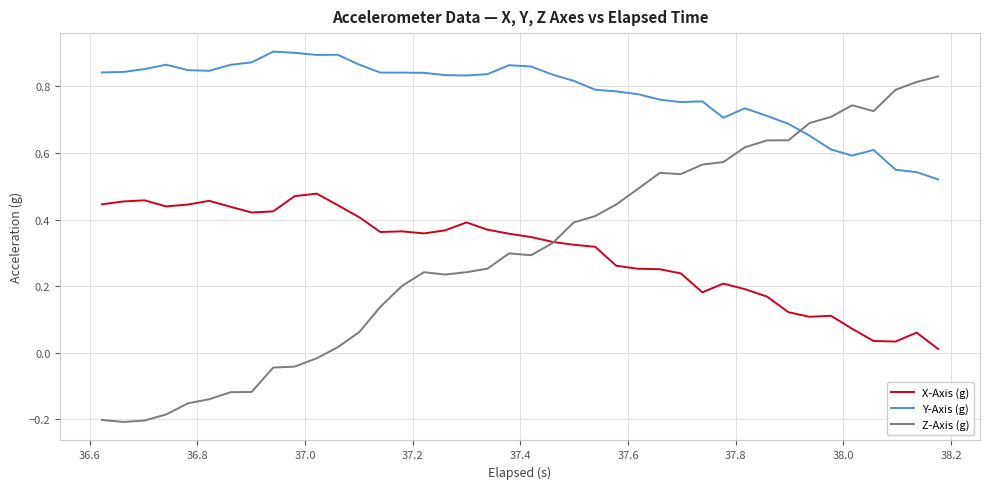

Which series ends up on top after the final intersection of Z-Axis (g) and Y-Axis (g)?

Z-Axis (g)